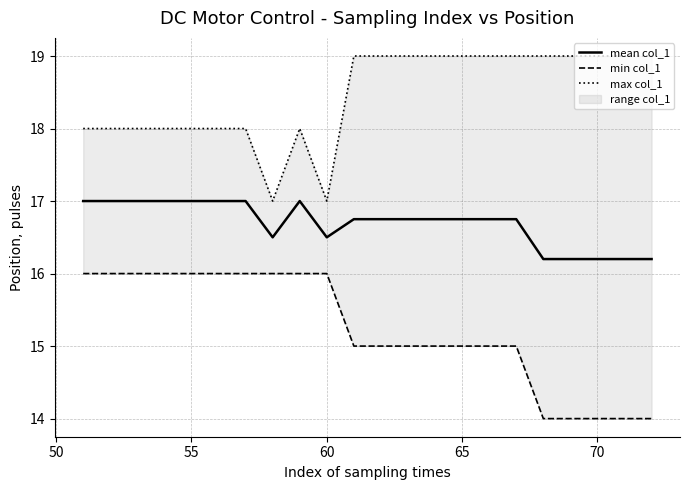

The mean col_1 series shows 8.4 at 55. True or false?

False